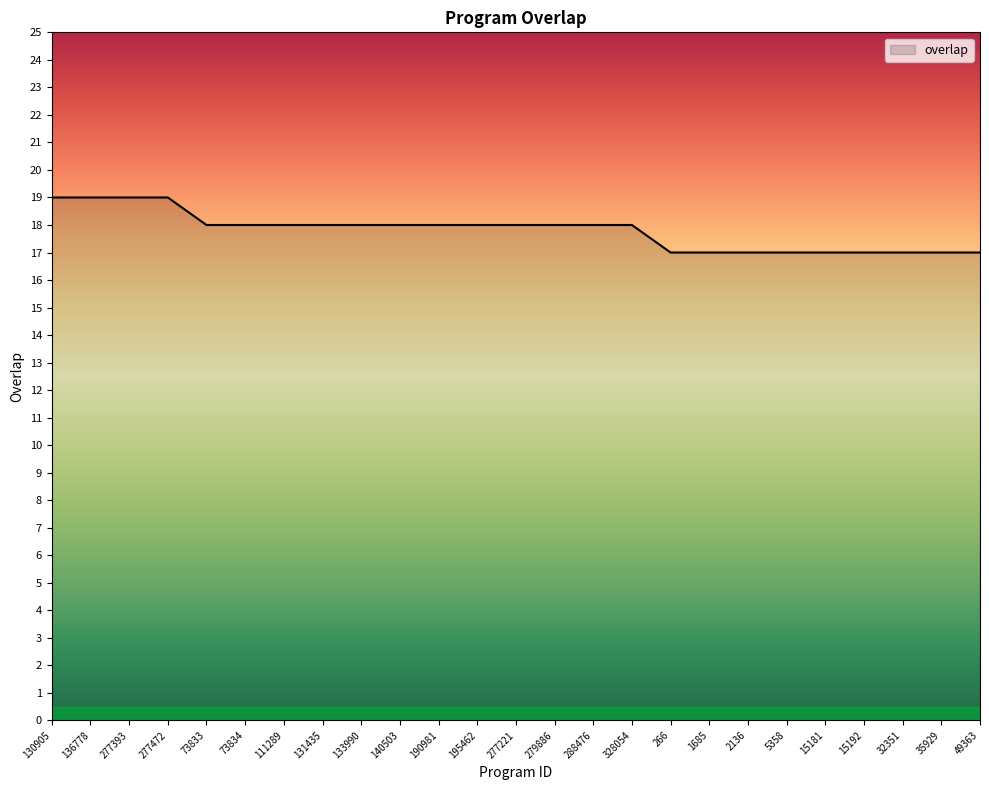

How many distinct data groups are displayed?

1